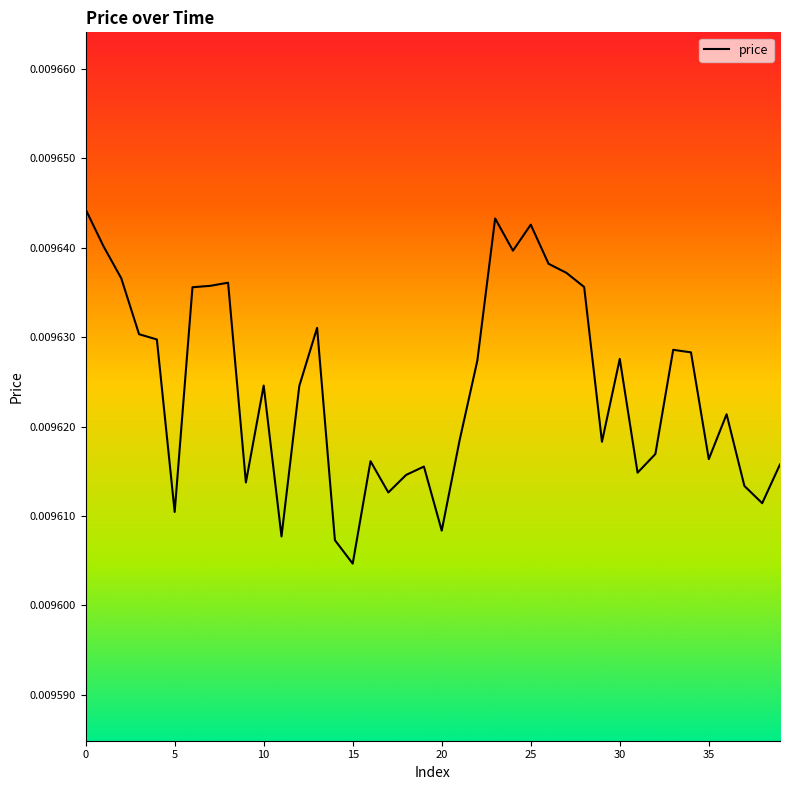

Is this an area chart (filled region under the line)?

No